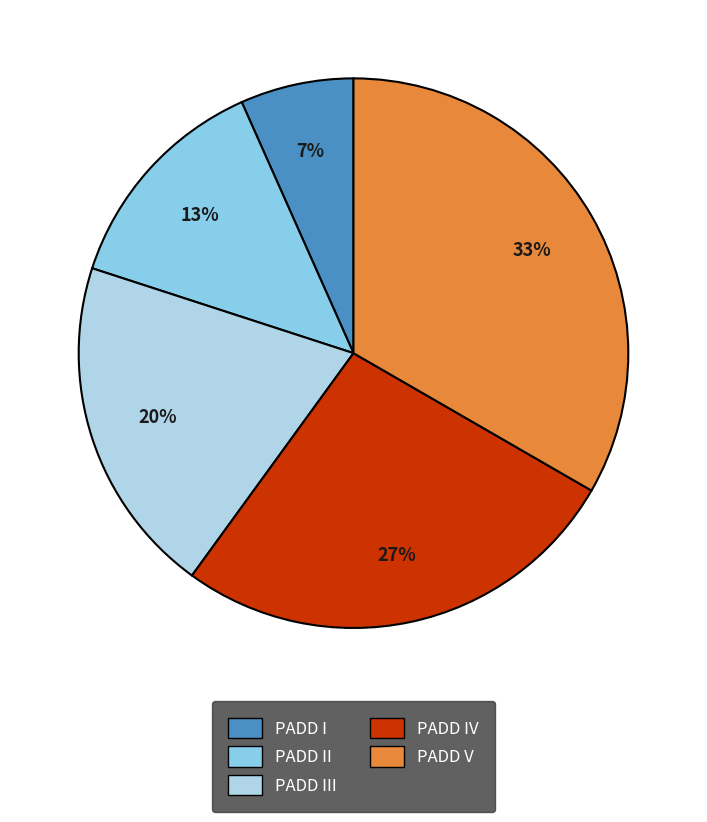

Is there a majority slice in this chart?

No